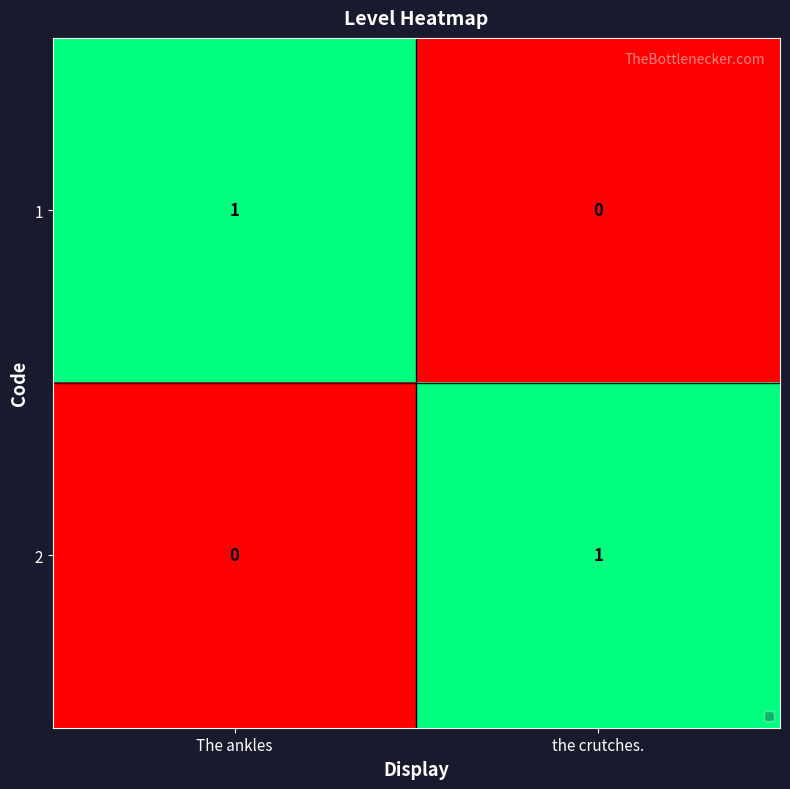

The value of 1 at The ankles is 1. True or false?

True